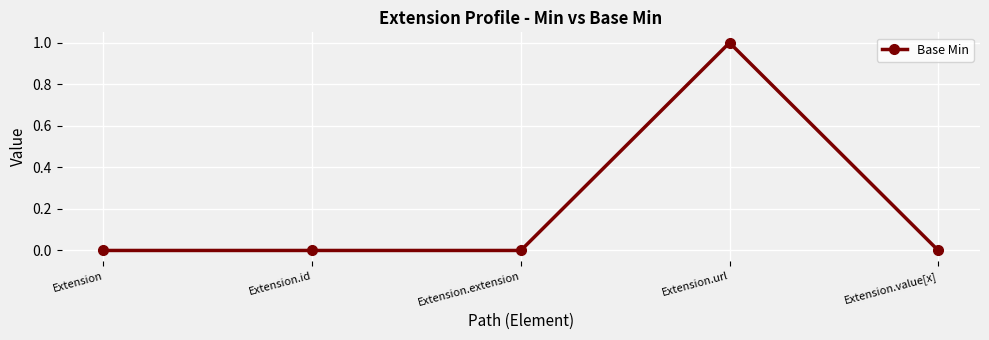

What is the difference between the maximum and minimum values?

1